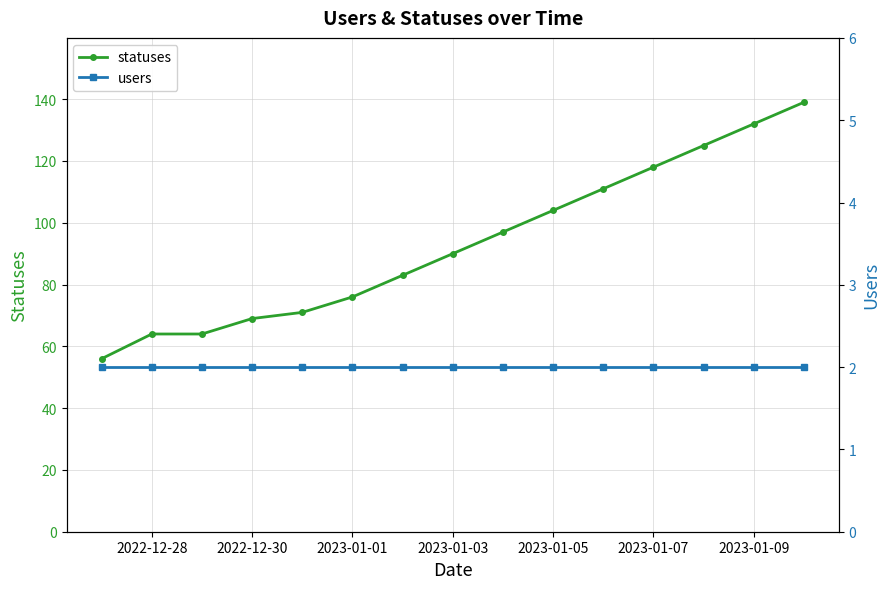

True or false: statuses and users cross at least once.

False